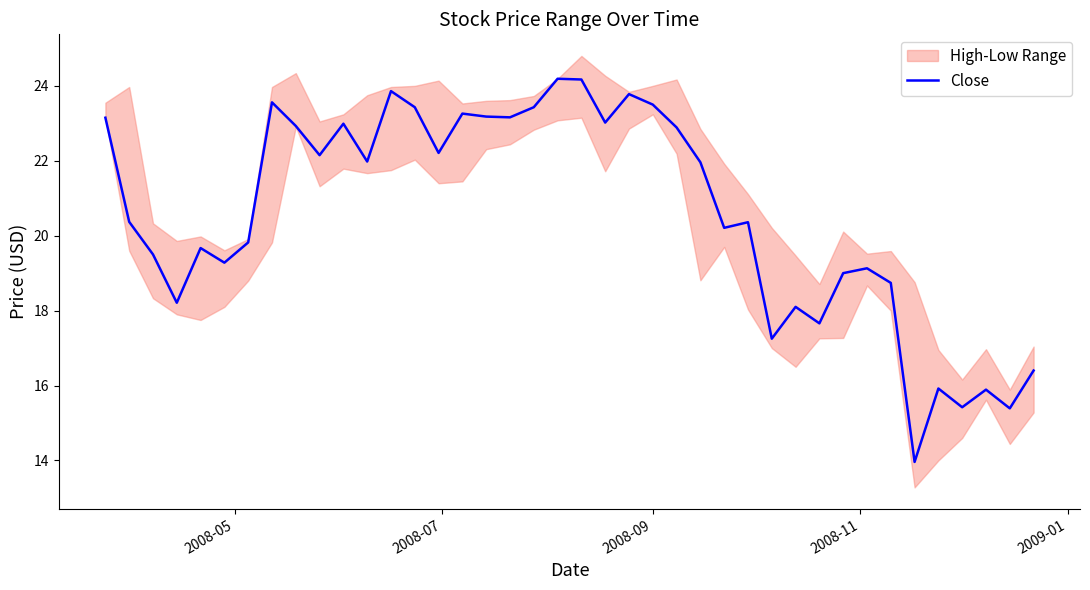

Does the chart have visible grid lines?

No